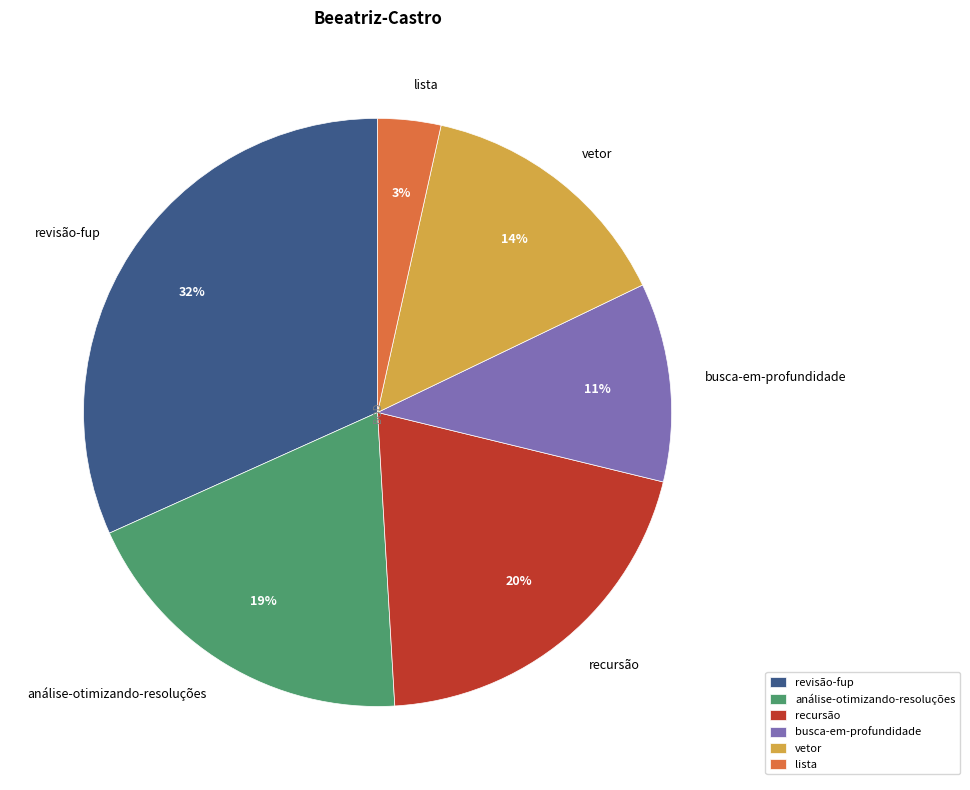

Approximately how many times larger is the value at recursão compared to vetor?

1.4